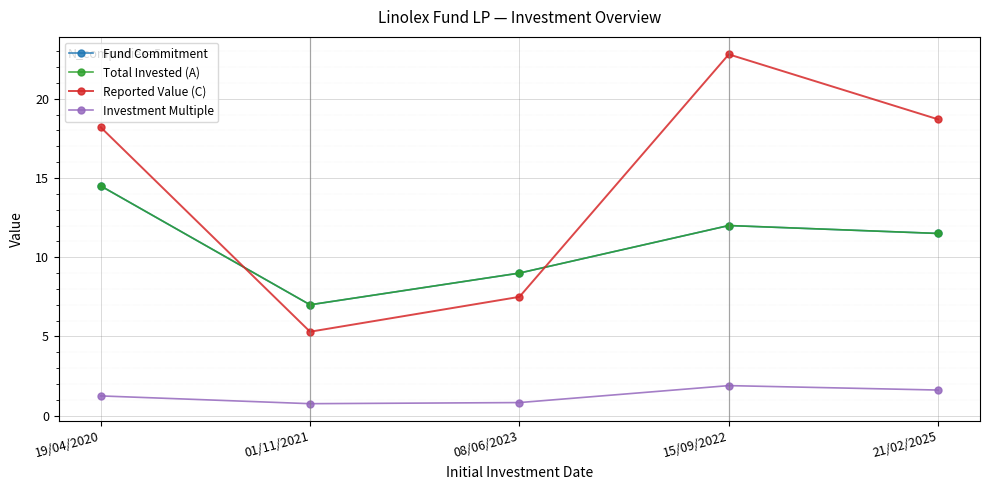

At which category is the sum across all series the highest?

15/09/2022